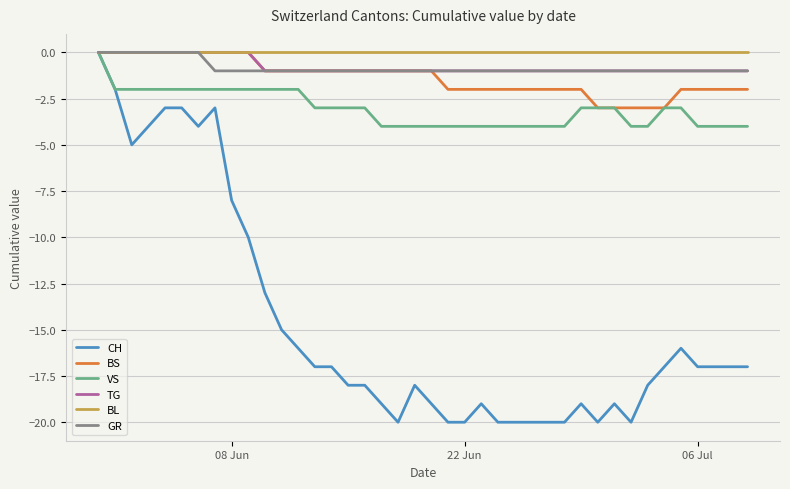

What is the minimum value shown in the chart?

-20